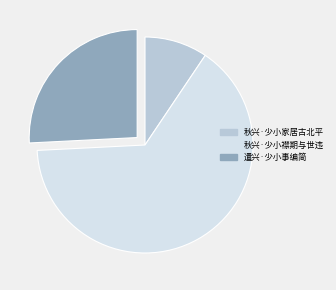

How many slices are in this pie chart?

3